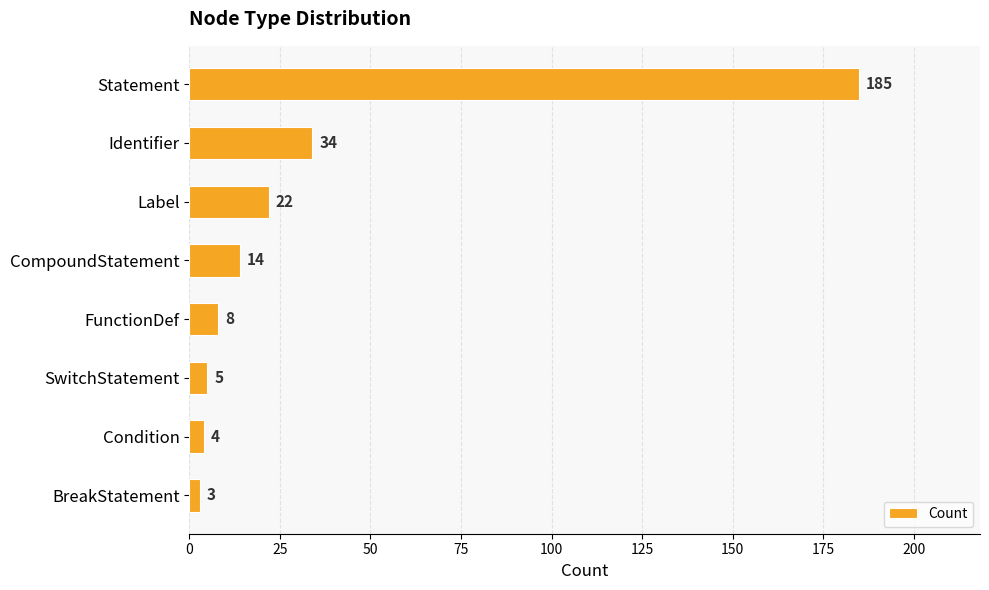

Between SwitchStatement and CompoundStatement, which is larger?

CompoundStatement